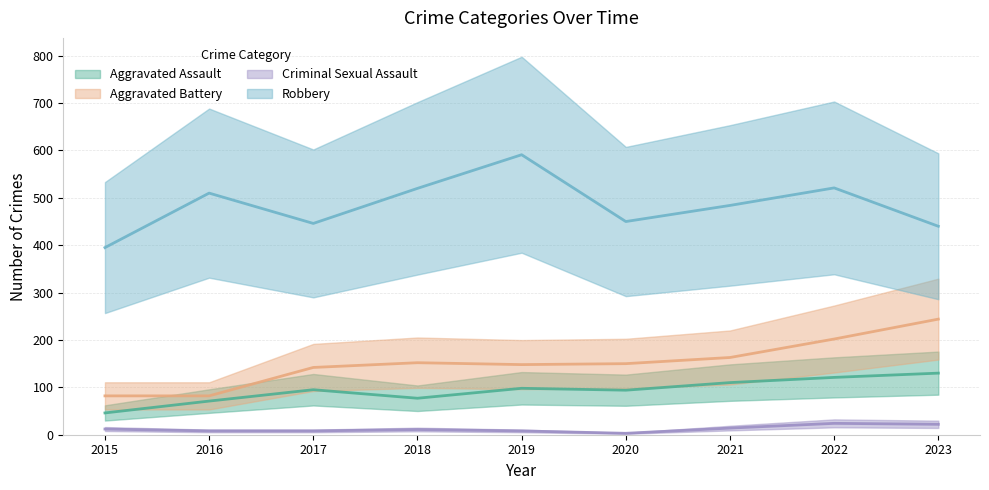

The Aggravated Assault series shows 98 at 2019. True or false?

True